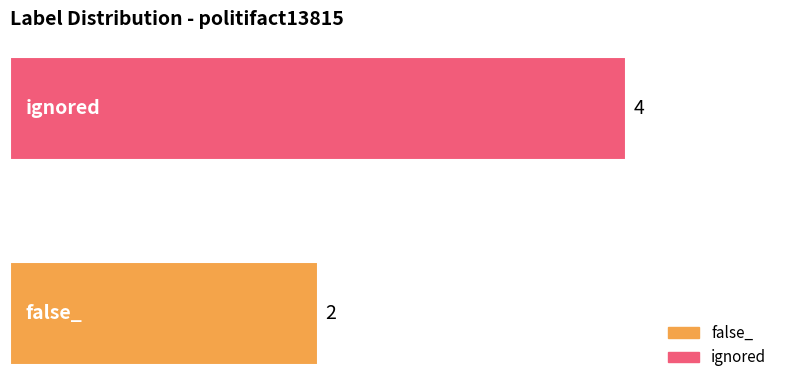

Are the bars grouped side by side (vs. stacked)?

No